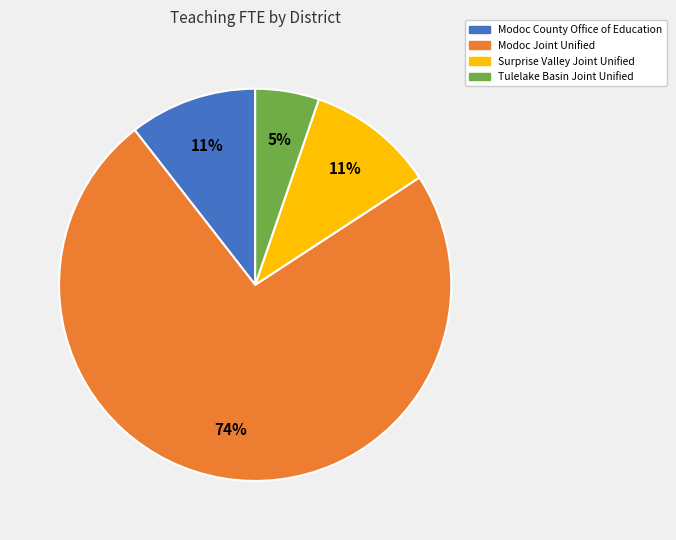

Which slice is the smallest?

Tulelake Basin Joint Unified